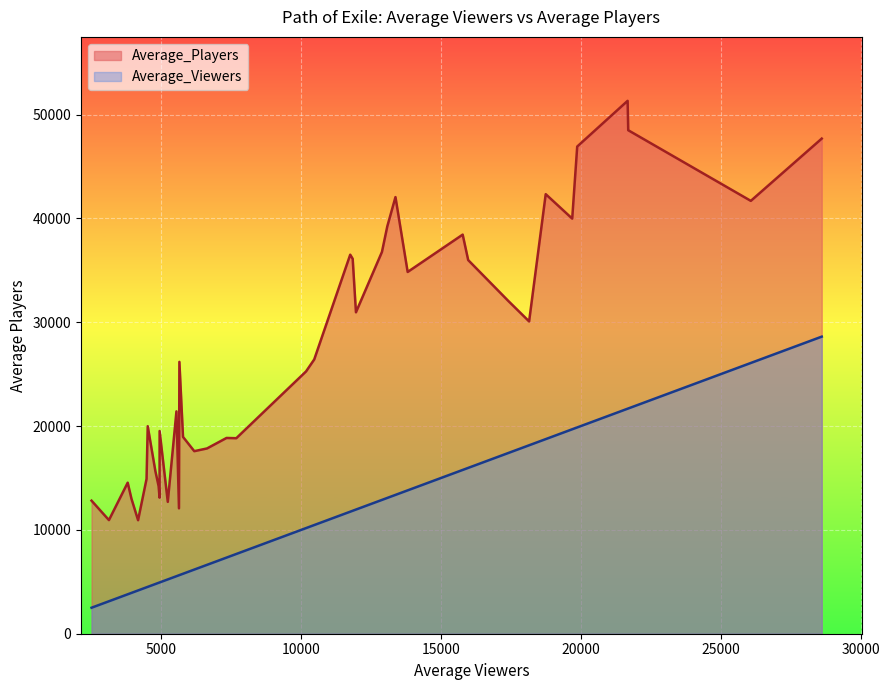

List the labels in order of Average_Players value, smallest first.

39, 18, 15, 2, 36, 30, 21, 24, 27, 16, 33, 12, 3, 6, 9, 22, 28, 31, 34, 17, 37, 19, 8, 38, 5, 7, 23, 29, 35, 25, 4, 10, 13, 14, 32, 11, 0, 1, 20, 26